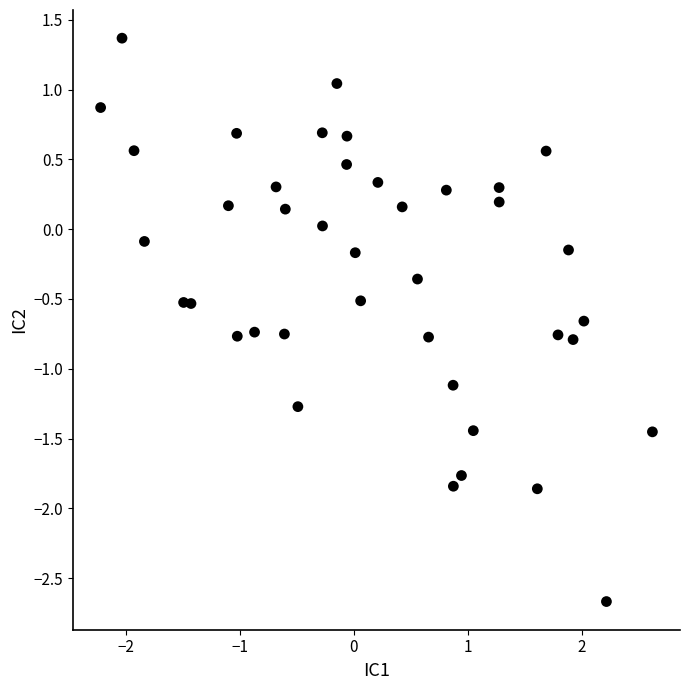

What is the range of Y values (max minus min)?

4.0